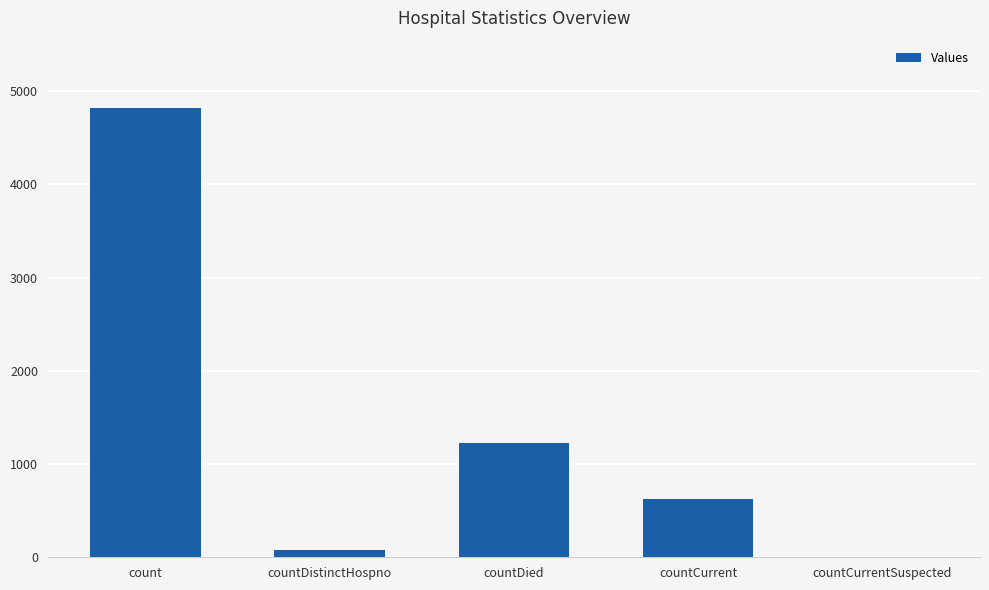

Are the bars horizontal?

No